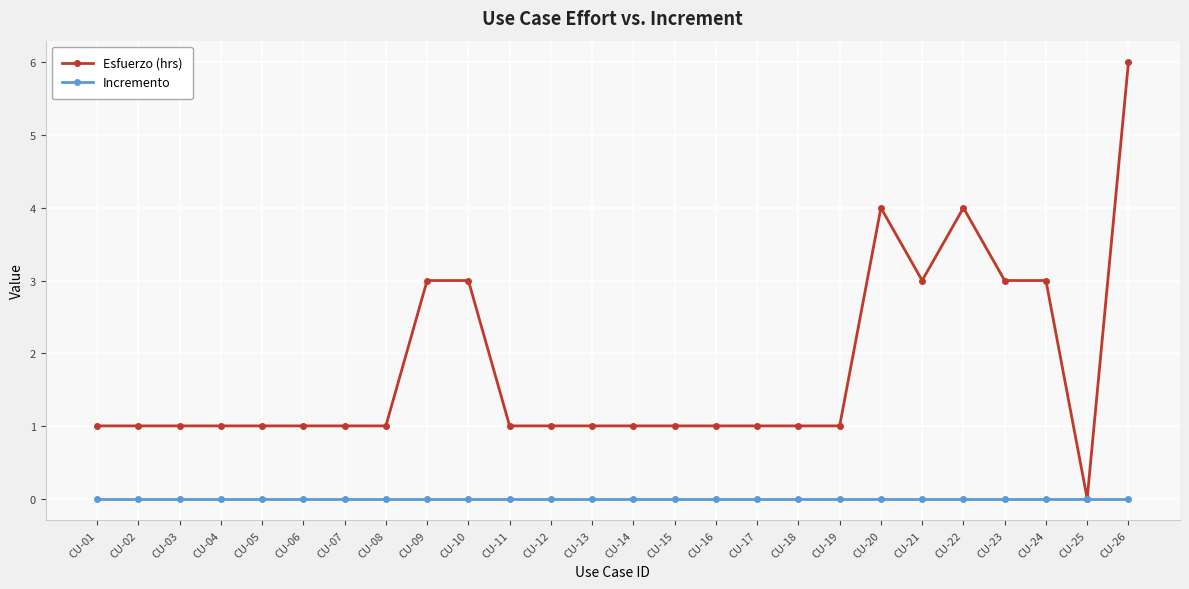

How many lines are shown in the chart?

2